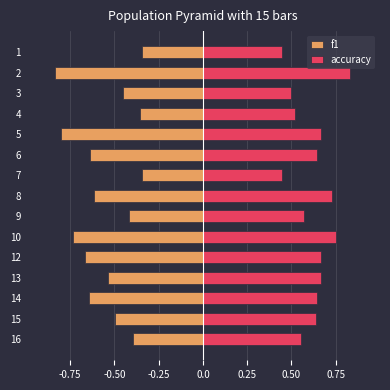

Does the chart contain any negative values?

Yes